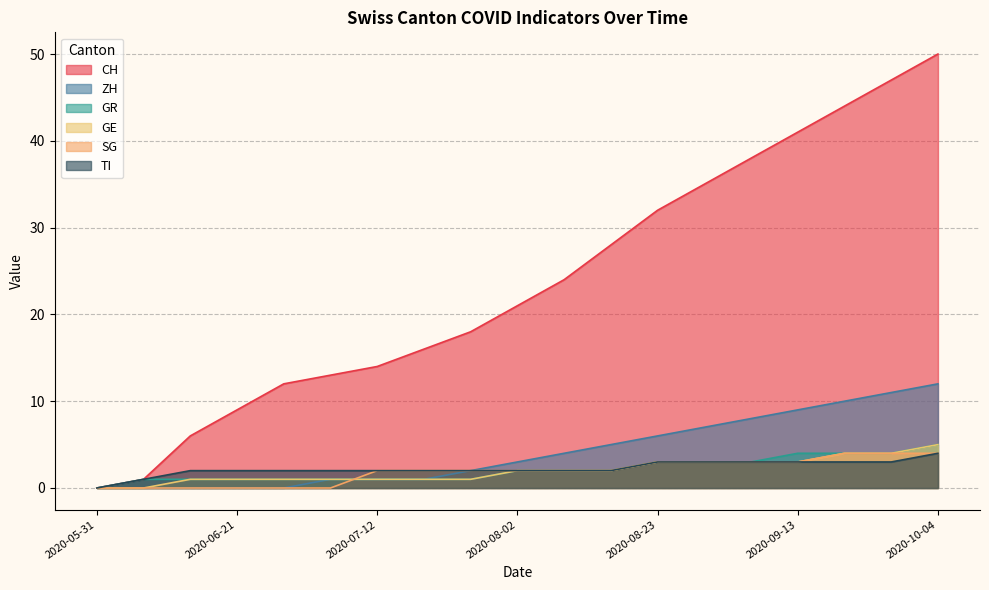

True or false: GR and TI intersect in this chart.

False